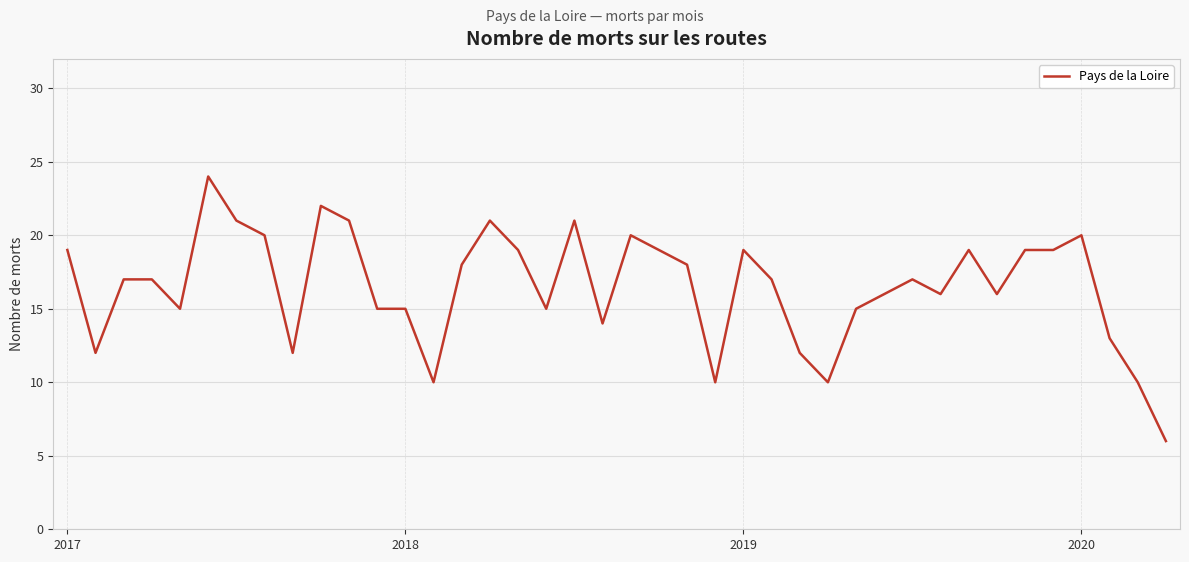

What is the average value?

16